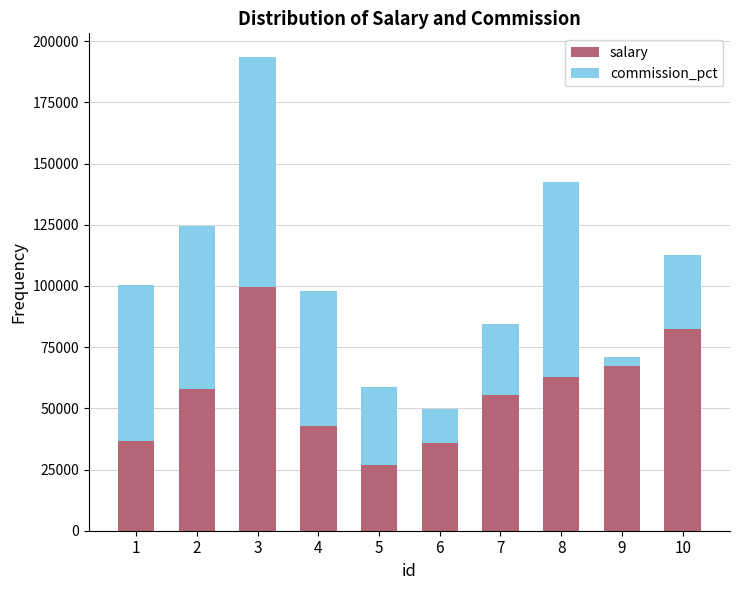

What is the difference between the maximum and minimum values in the salary series?

72608